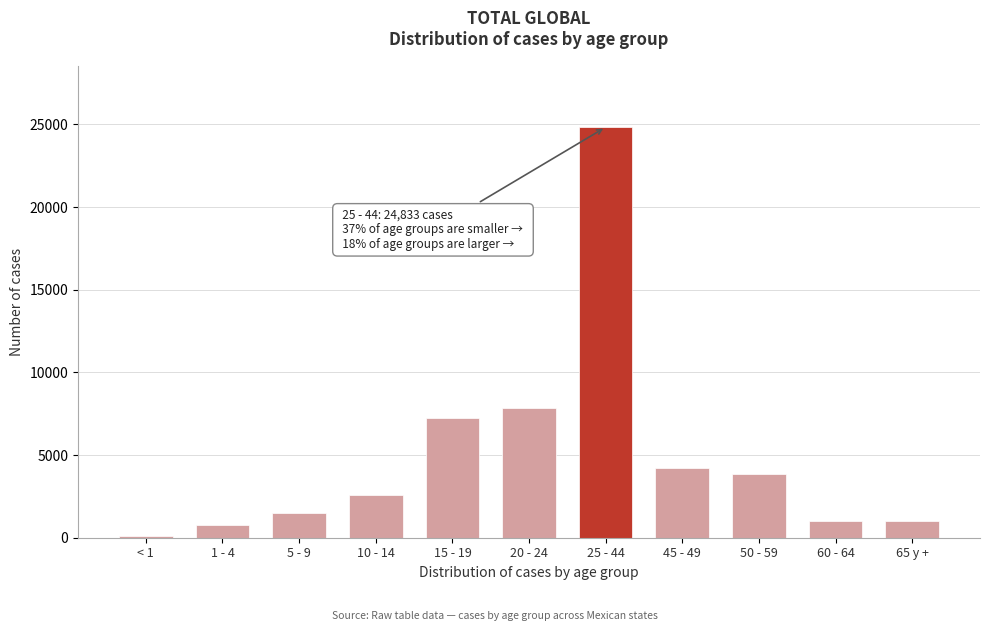

At which label is the value closest to 12478?

20 - 24